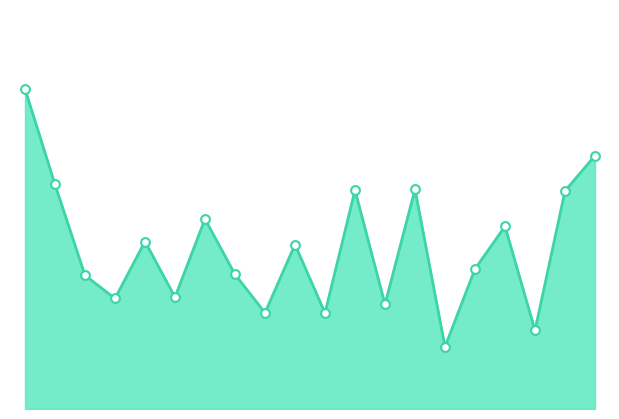

How many lines are shown in the chart?

1